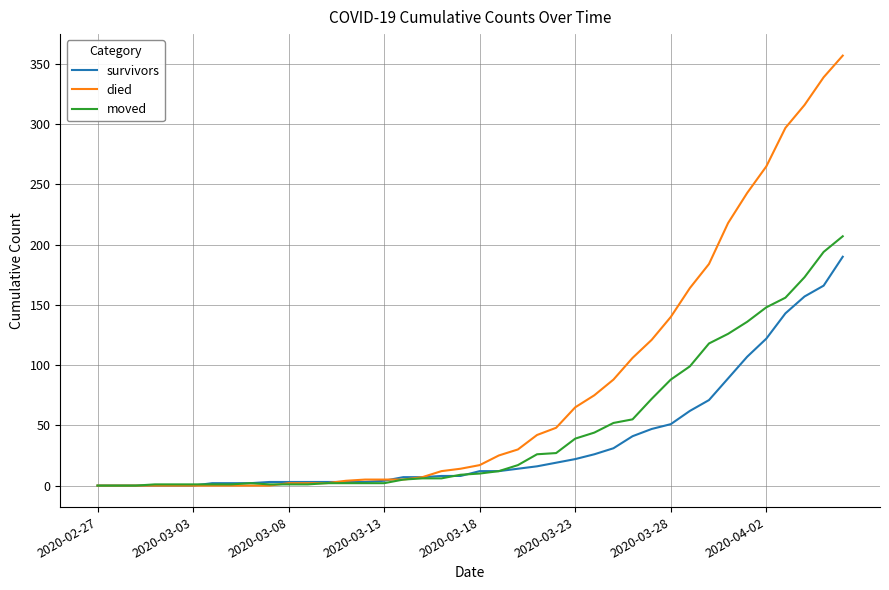

List the series in order of their peak value, lowest first.

survivors, moved, died